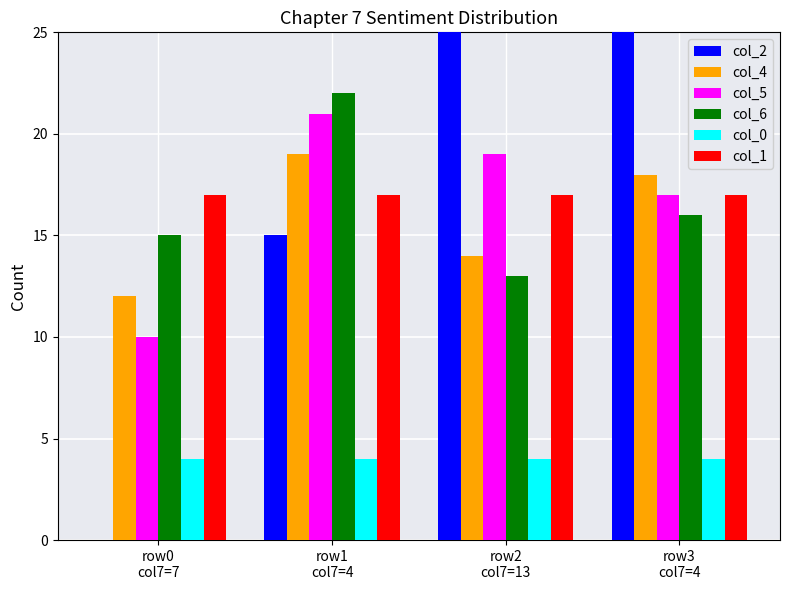

What is the sum of all col_5 values?

67